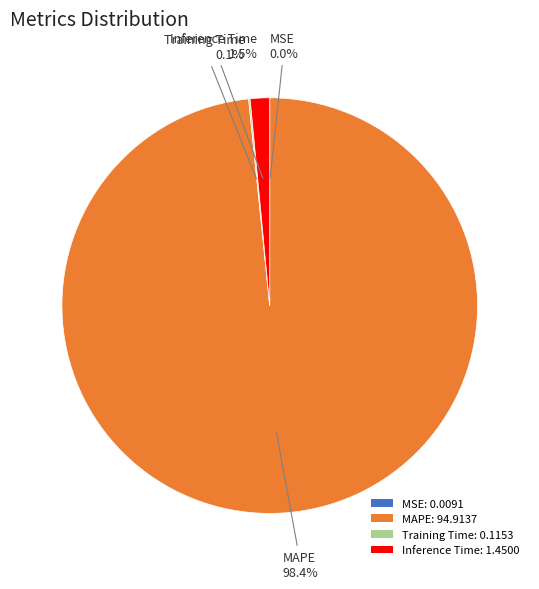

Does MAPE represent more than half of the total?

Yes